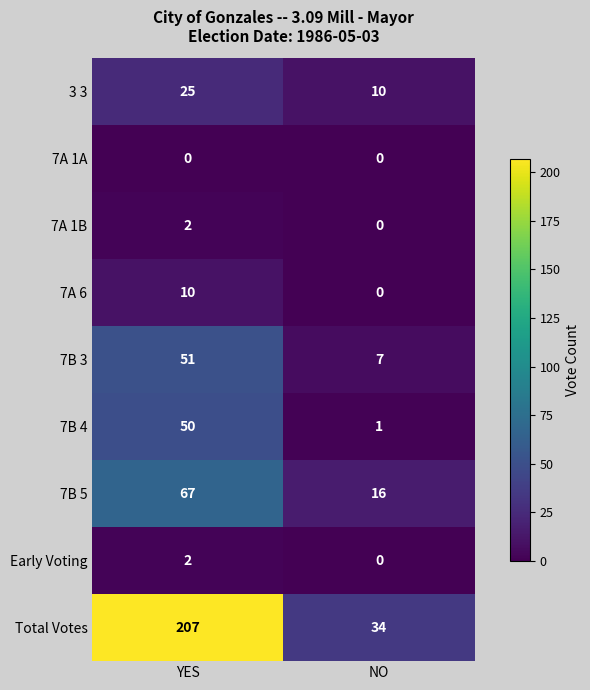

The 3 3 series shows 13 at NO. True or false?

False